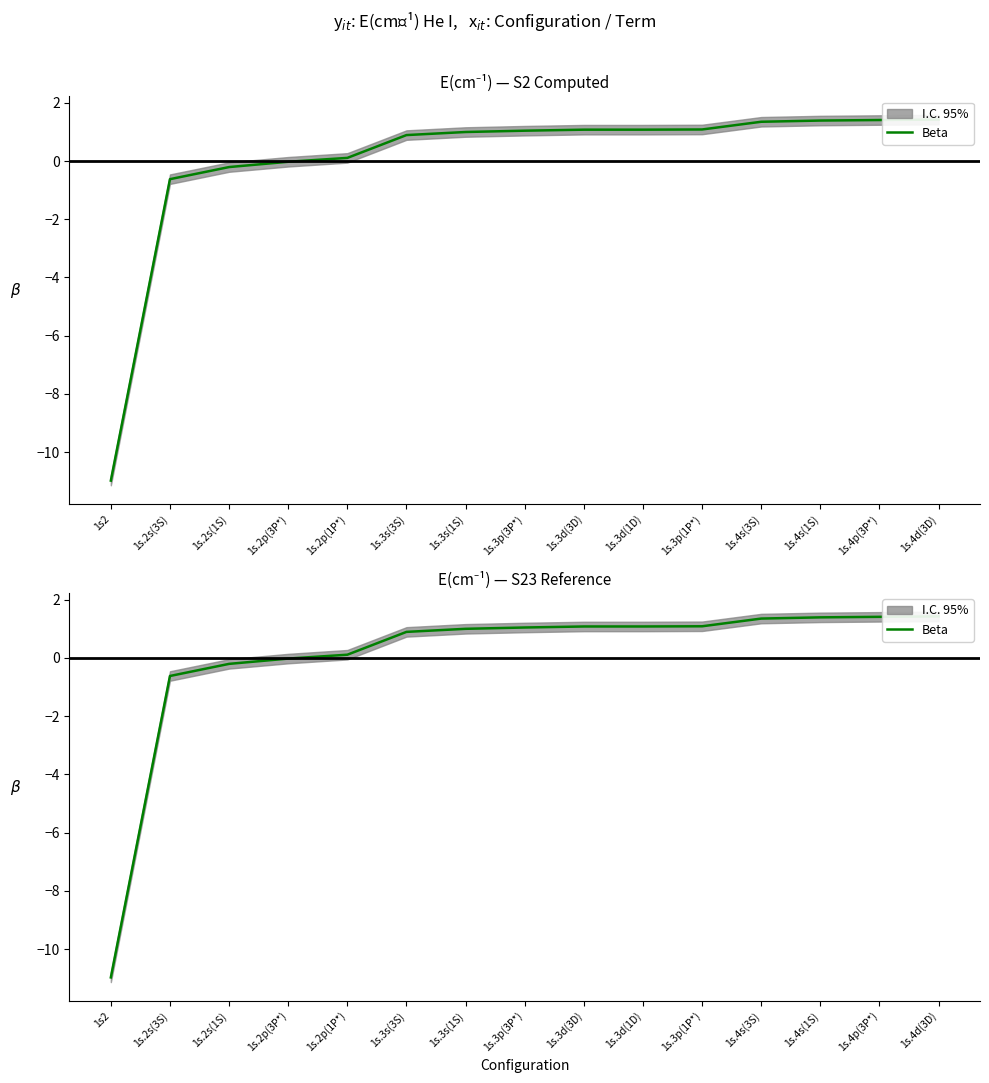

List the labels in order of value, largest first.

1s.4d(3D), 1s.4p(3P*), 1s.4s(1S), 1s.4s(3S), 1s.3p(1P*), 1s.3d(1D), 1s.3d(3D), 1s.3p(3P*), 1s.3s(1S), 1s.3s(3S), 1s.2p(1P*), 1s.2p(3P*), 1s.2s(1S), 1s.2s(3S), 1s2